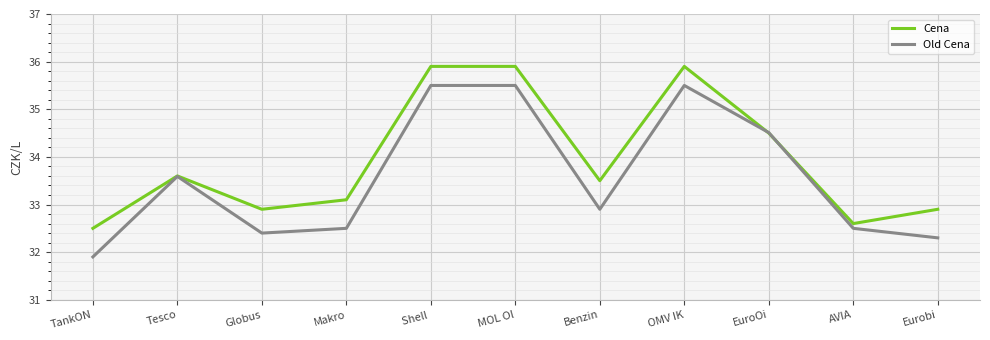

What position from the left is OMV IK?

8